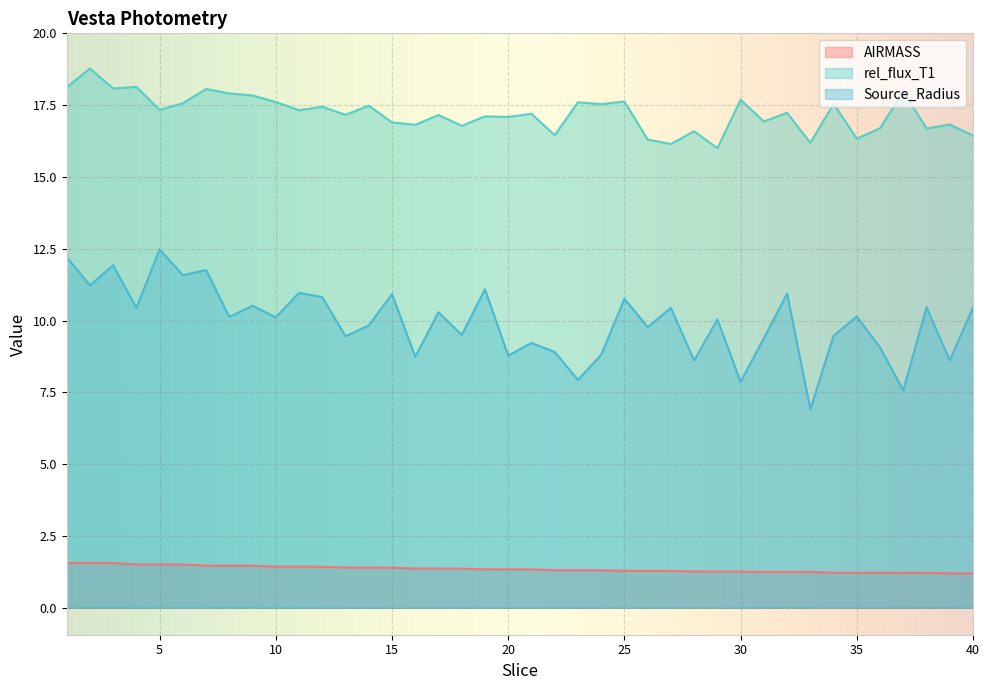

Does the chart display data point markers on the line(s)?

No